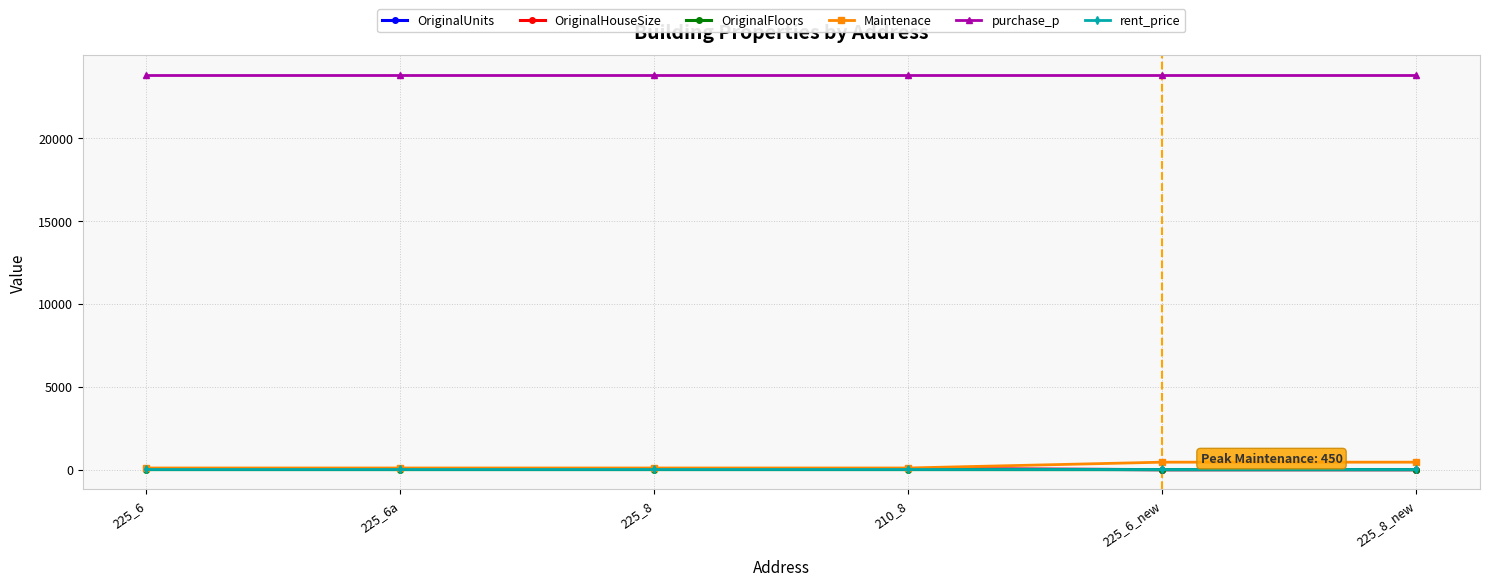

How many series are shown in this chart?

6